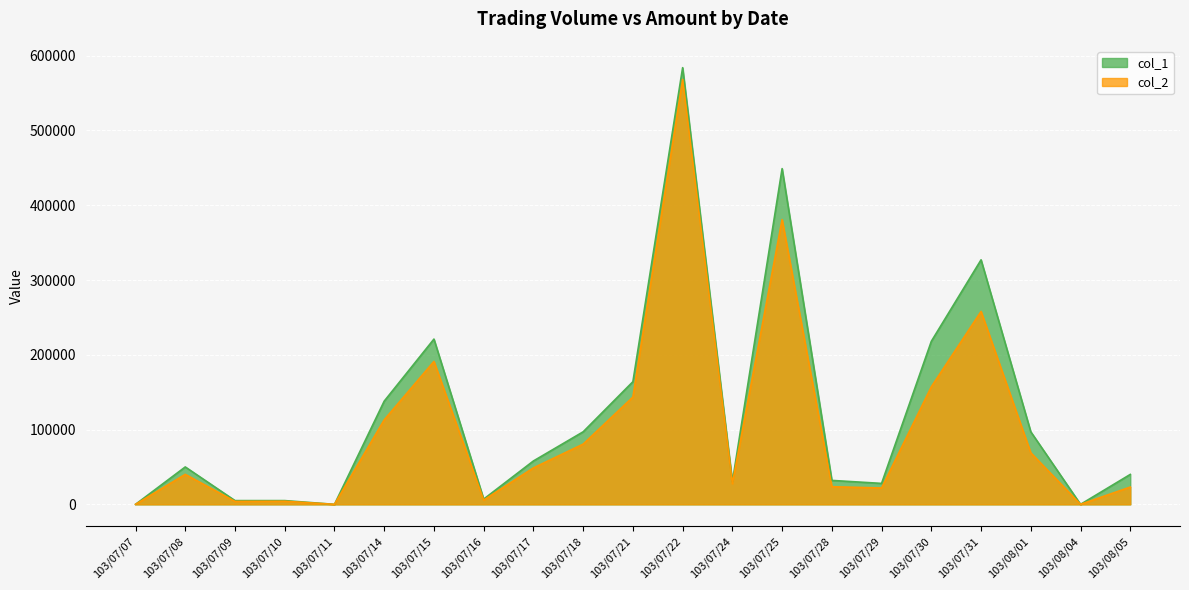

Which category has the highest value across all series?

103/07/22